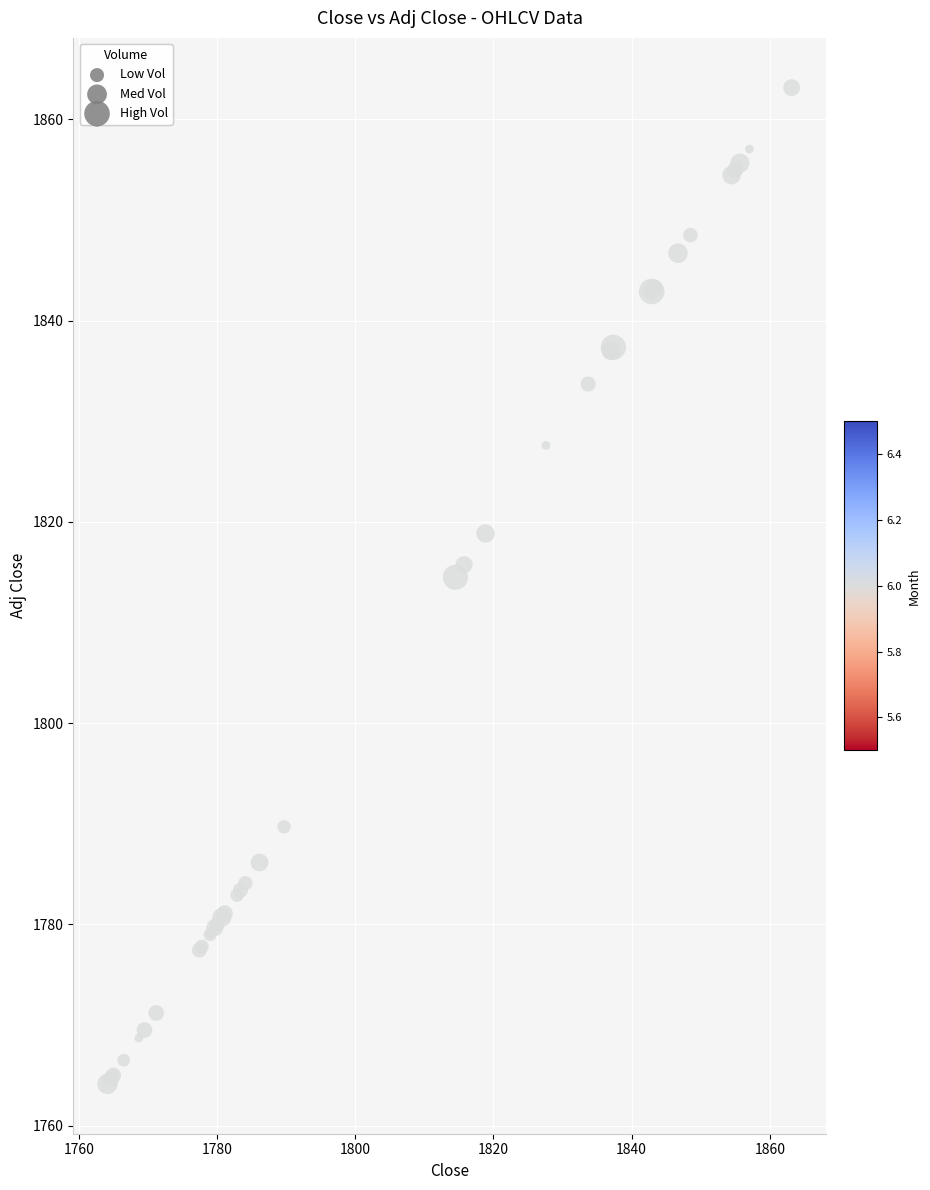

What Y value in the scatter plot is closest to 1813?

1814.5